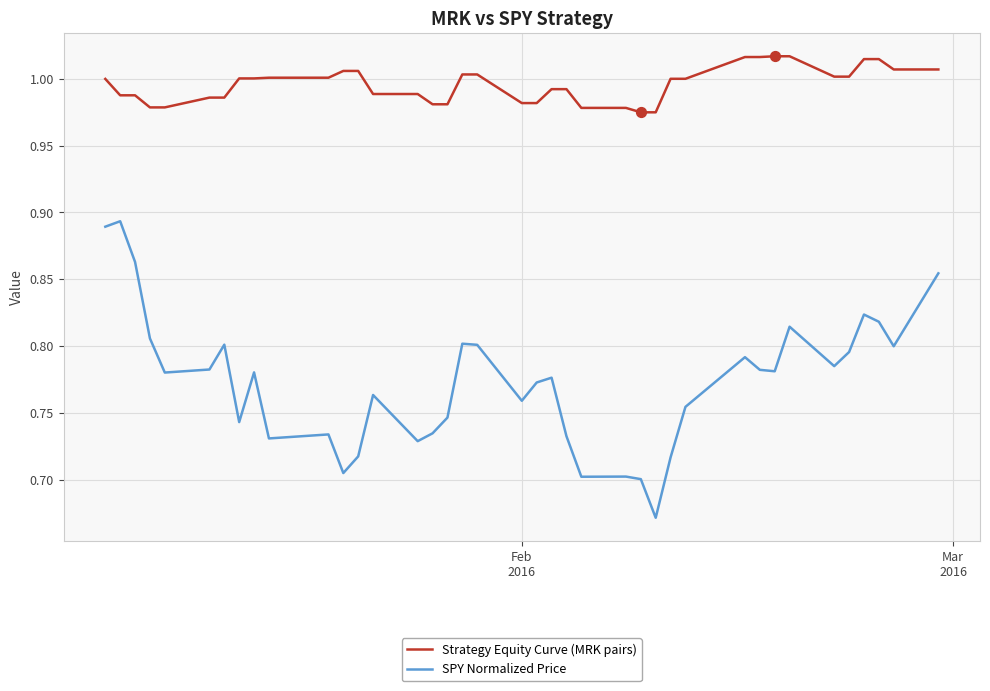

Which series has the largest total across all categories?

Strategy Equity Curve (MRK pairs)